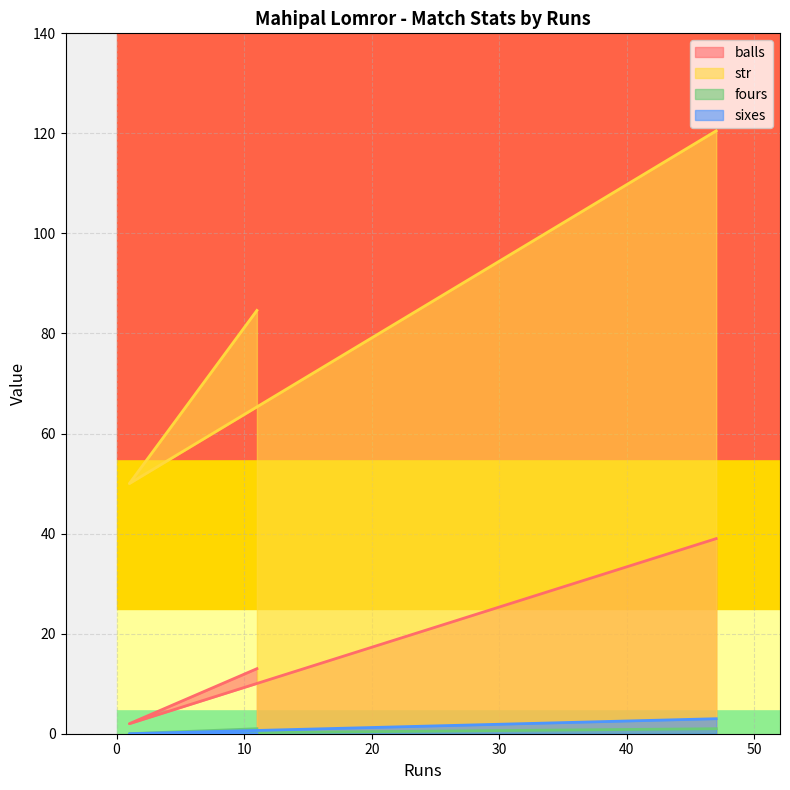

Between 47 and 1, which series saw the biggest shift?

str